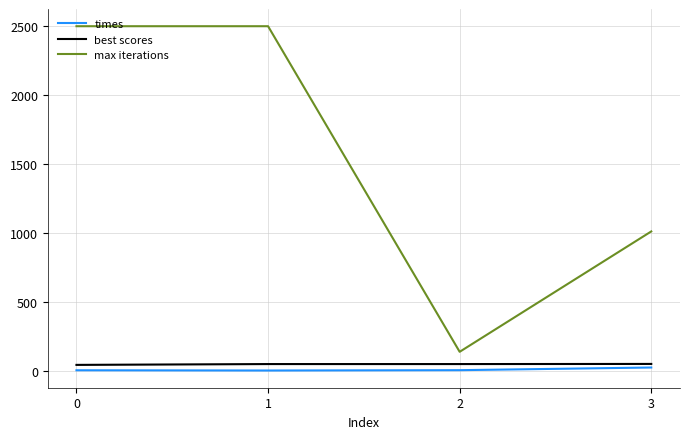

Does the chart display data point markers on the line(s)?

No